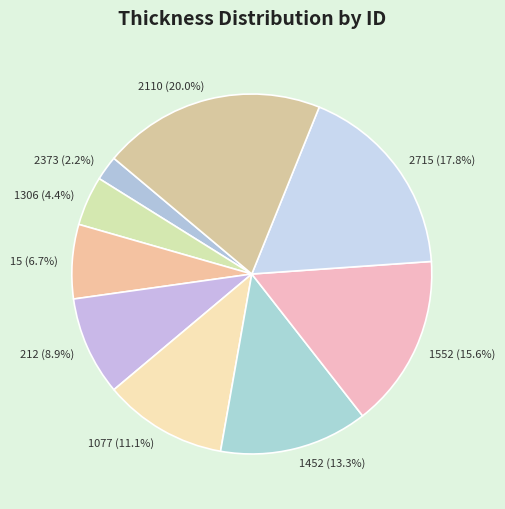

To the nearest percent, what portion does 2715 represent?

18%